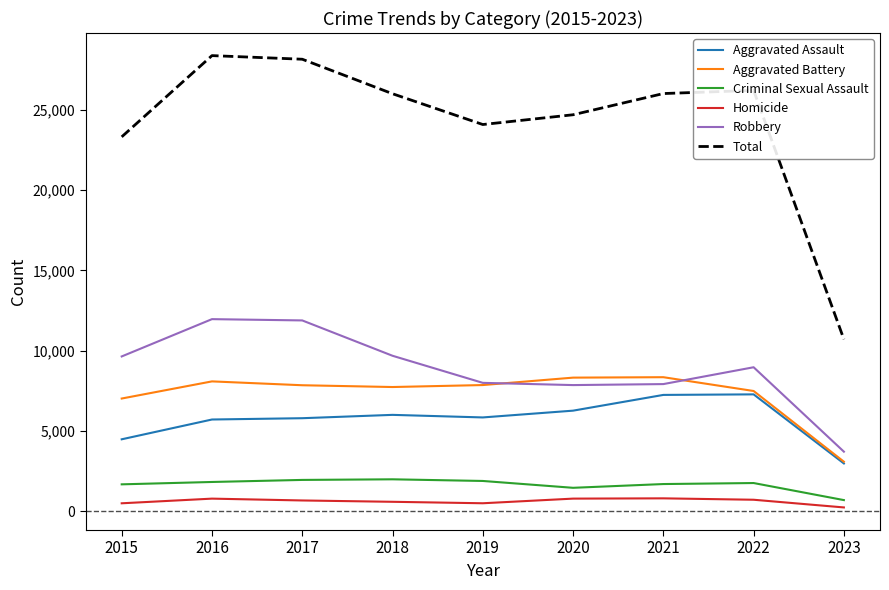

What is the highest value of the Aggravated Assault series?

7277